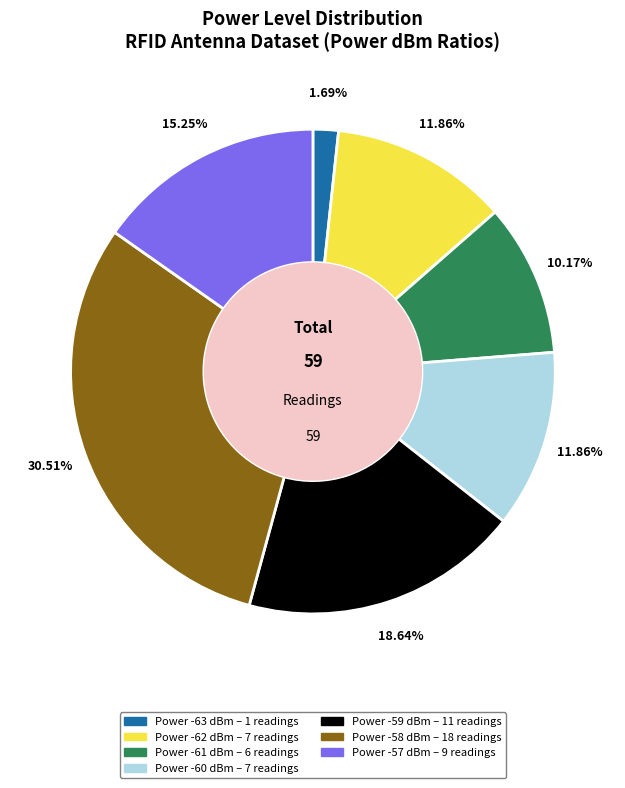

Is there any slice that represents more than half of the pie?

No